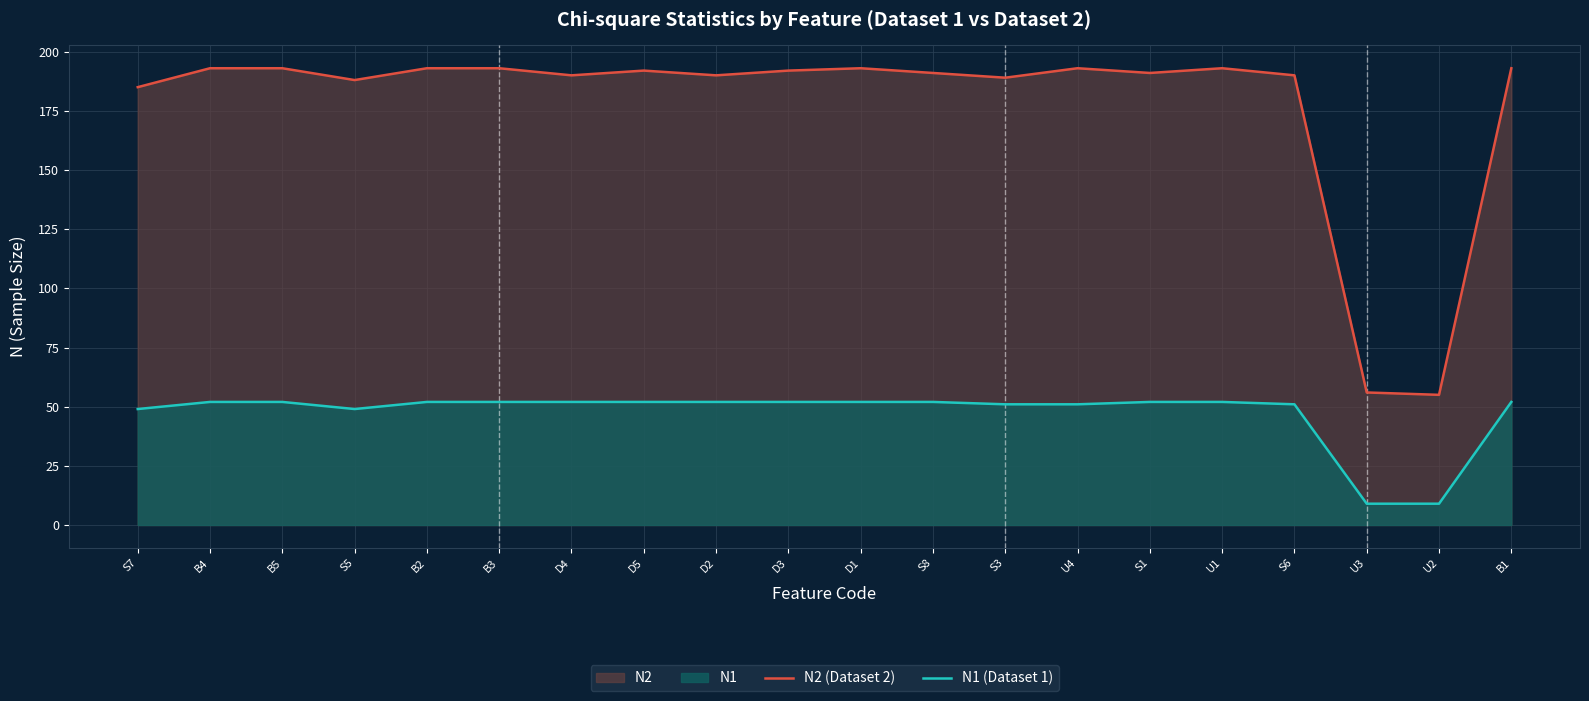

Which series has the widest spread of values?

N2 (Dataset 2)